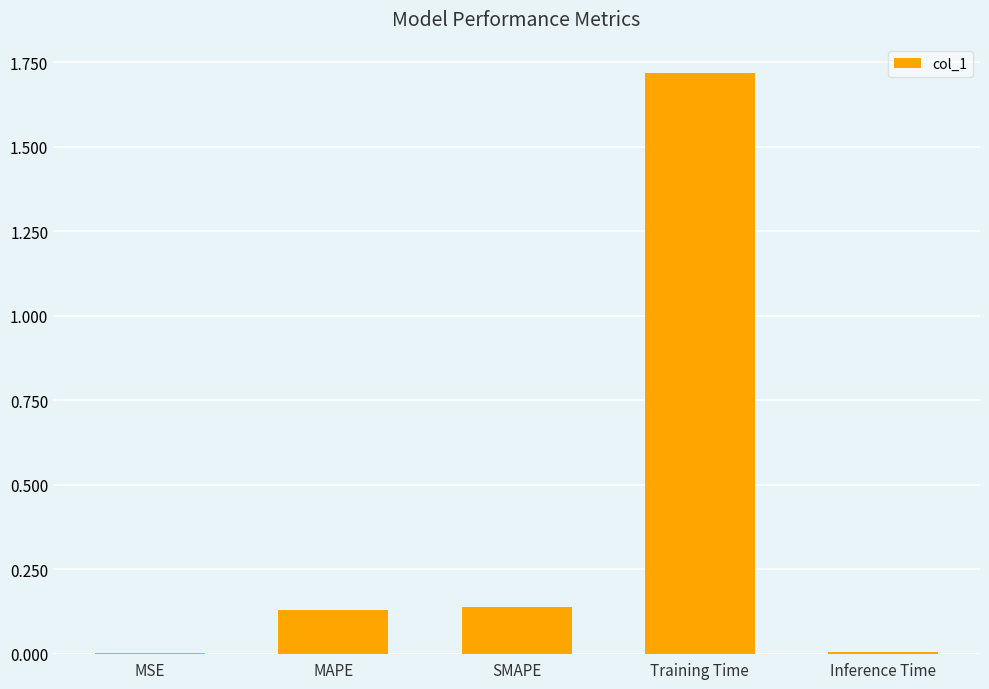

Which has a higher value, MAPE or Inference Time?

MAPE